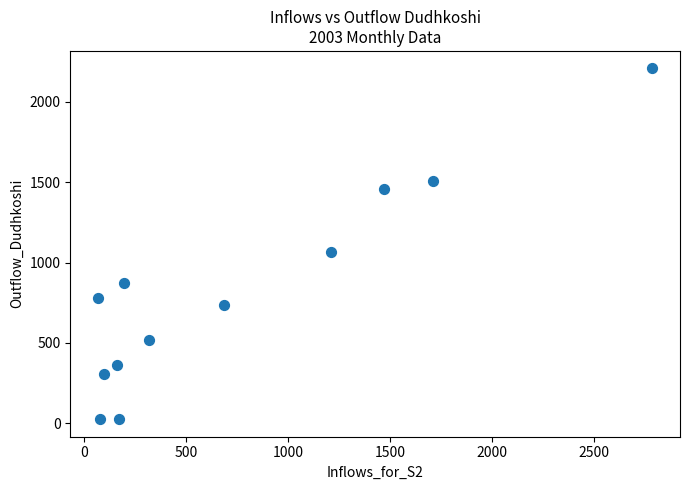

What is the range of X values (max minus min)?

2717.8